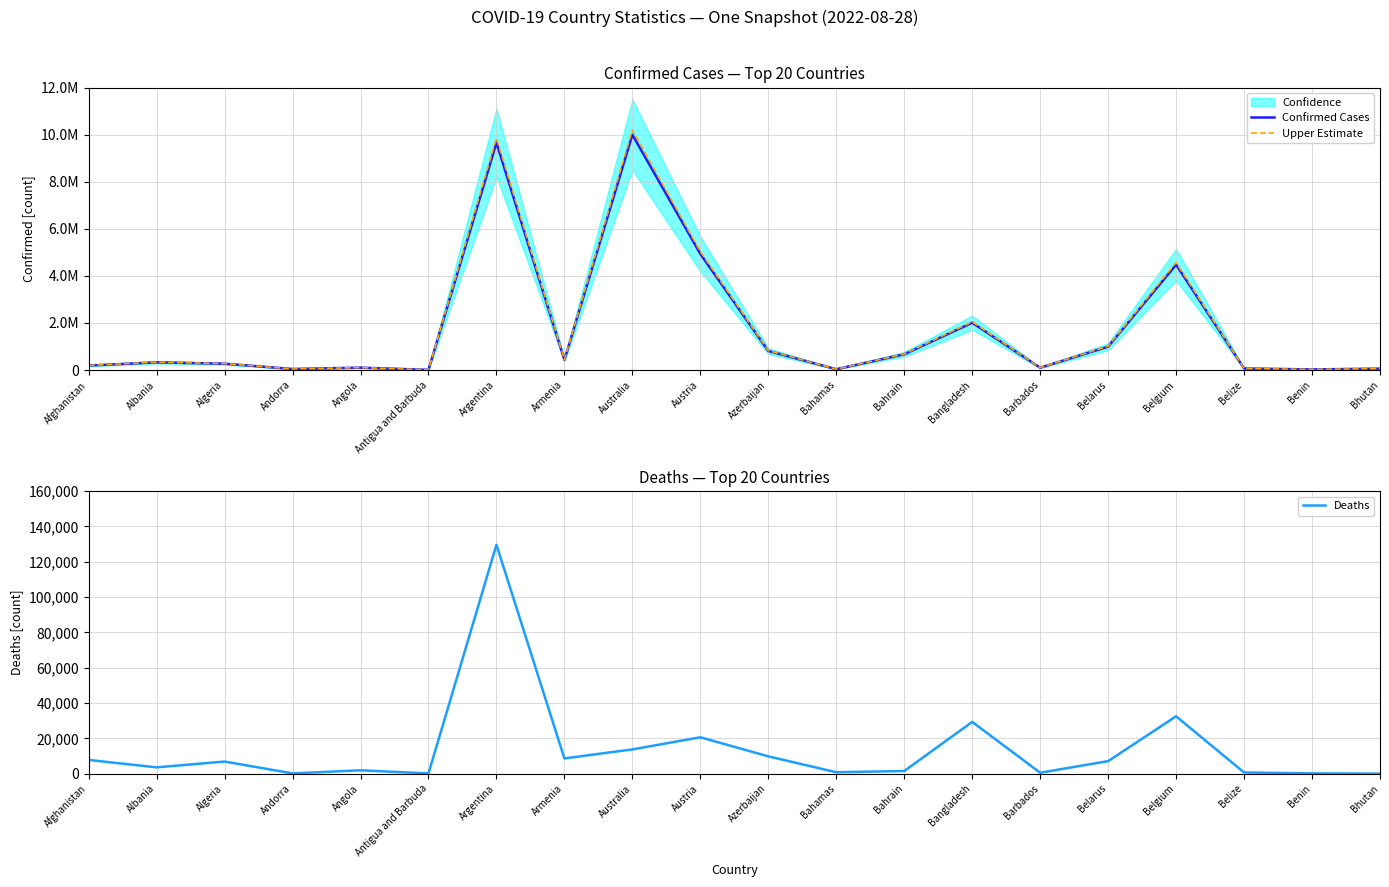

Which series changed the most between Albania and Azerbaijan?

Upper Estimate